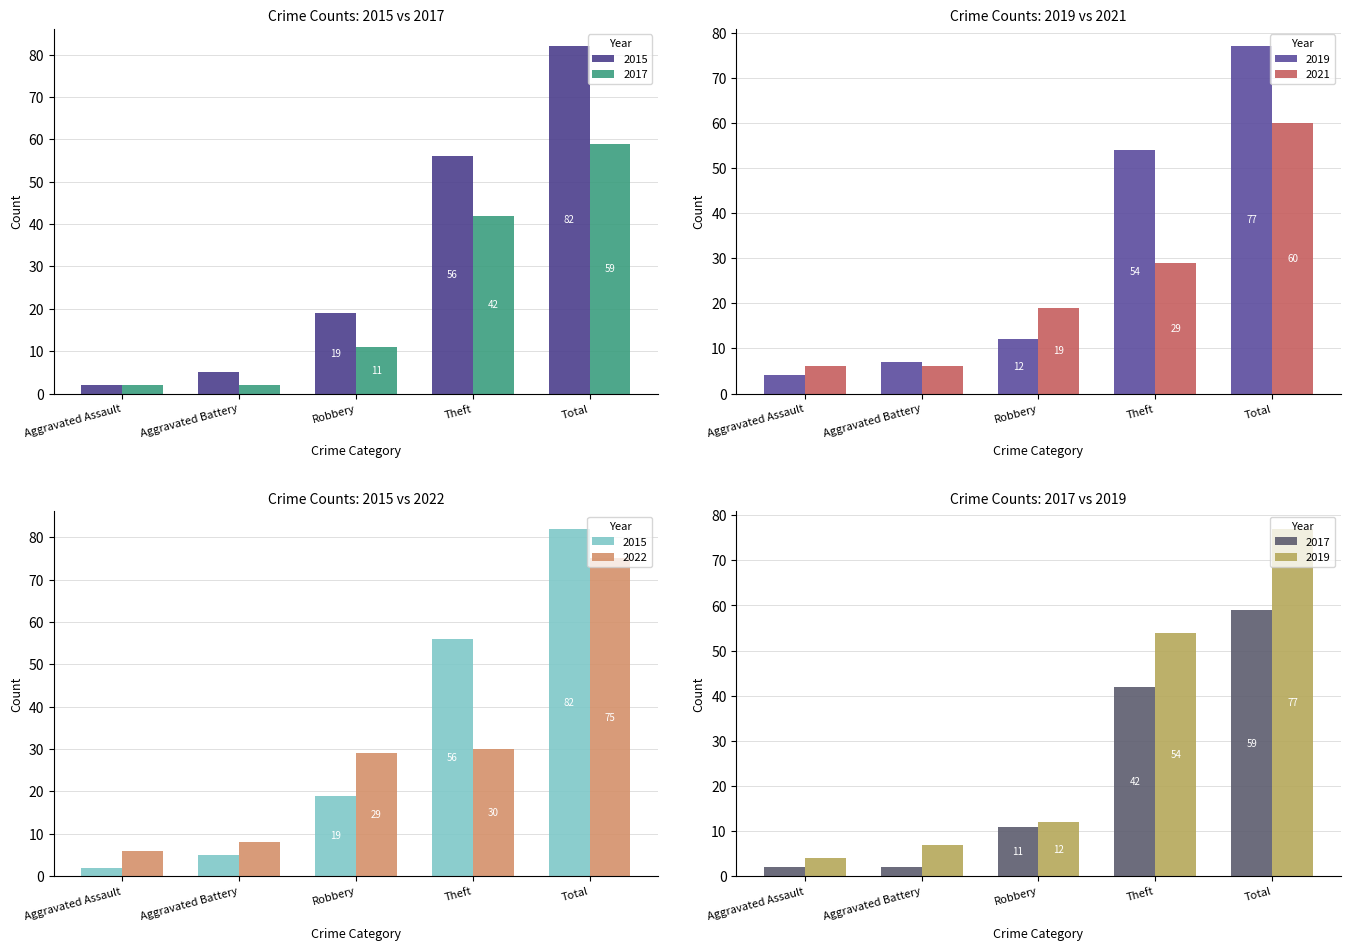

Rank the categories by 2015 value from highest to lowest.

Total, Theft, Robbery, Aggravated Battery, Aggravated Assault